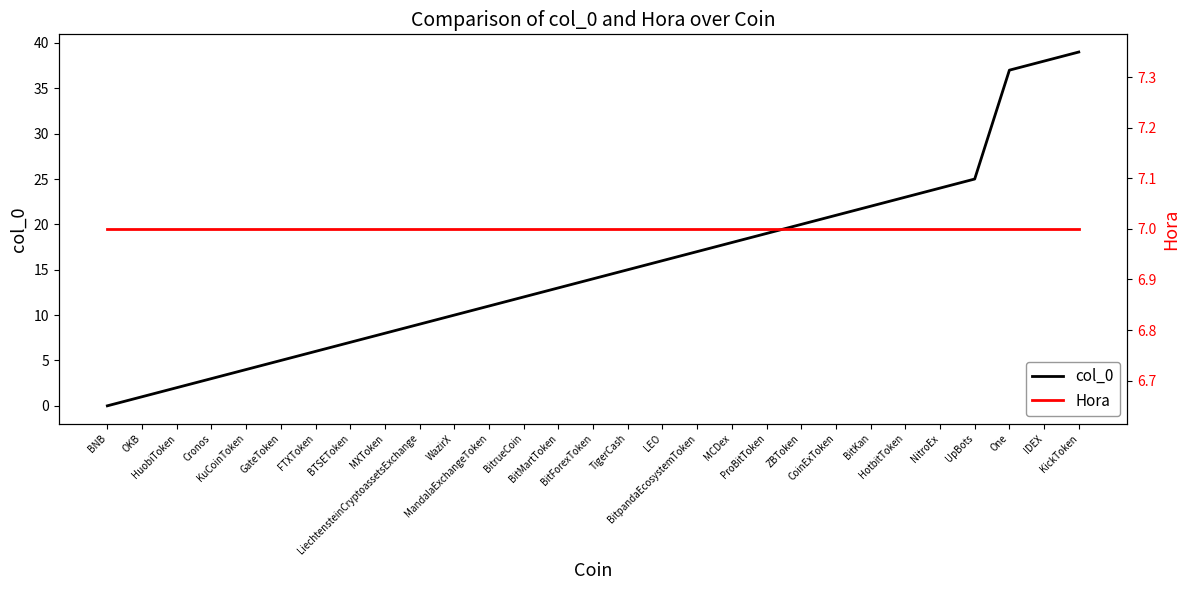

Is it true that col_0 equals 6 at FTXToken?

True